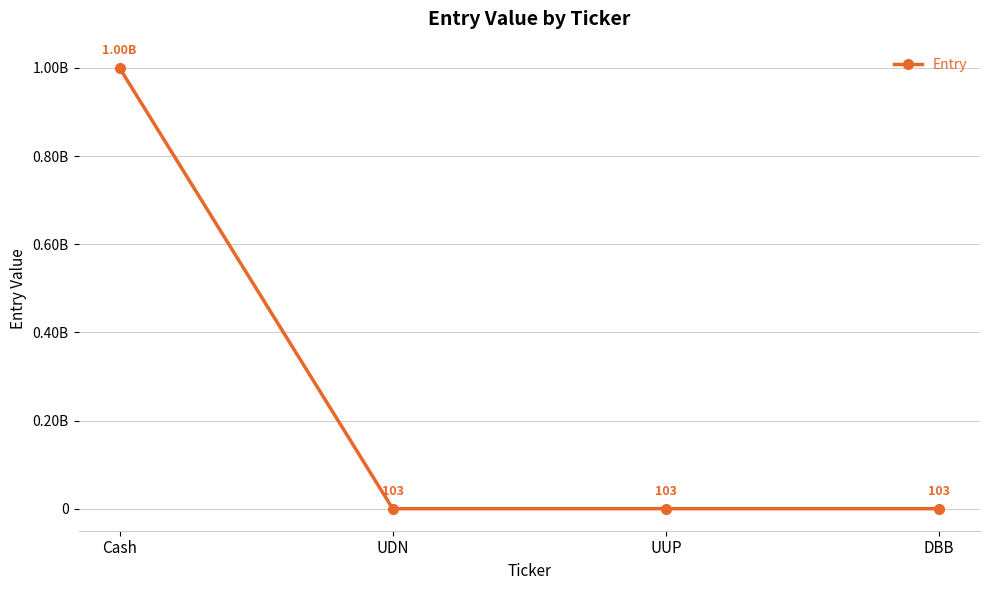

Reading left to right, list all the values displayed in this chart.

Cash=1000000000	UDN=103	UUP=103	DBB=103